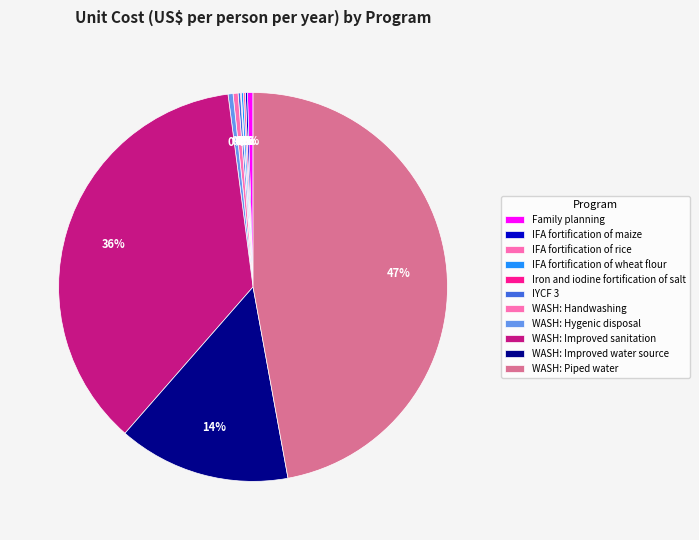

What is the change in value from IFA fortification of maize to WASH: Piped water?

+107.7